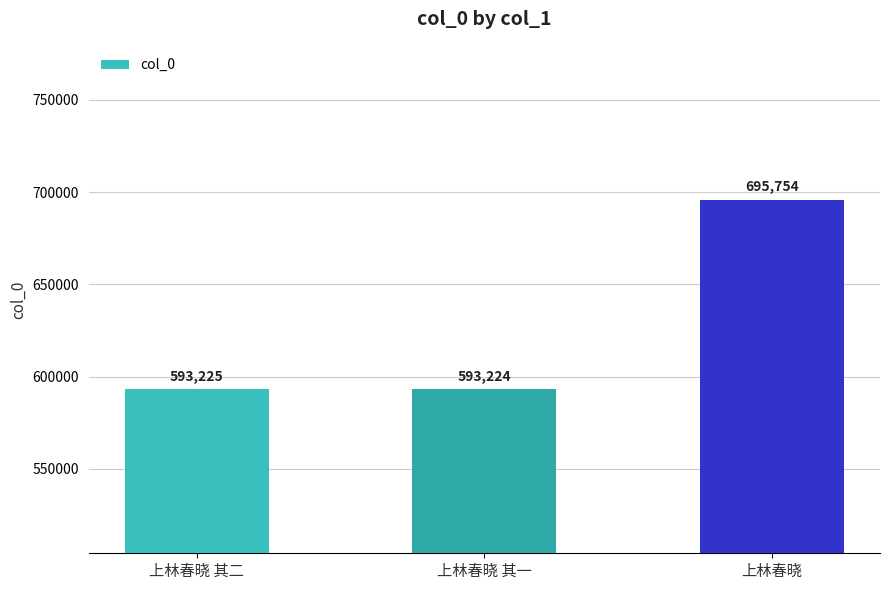

The chart shows a value of 802207 at 上林春晓 其二. True or false?

False